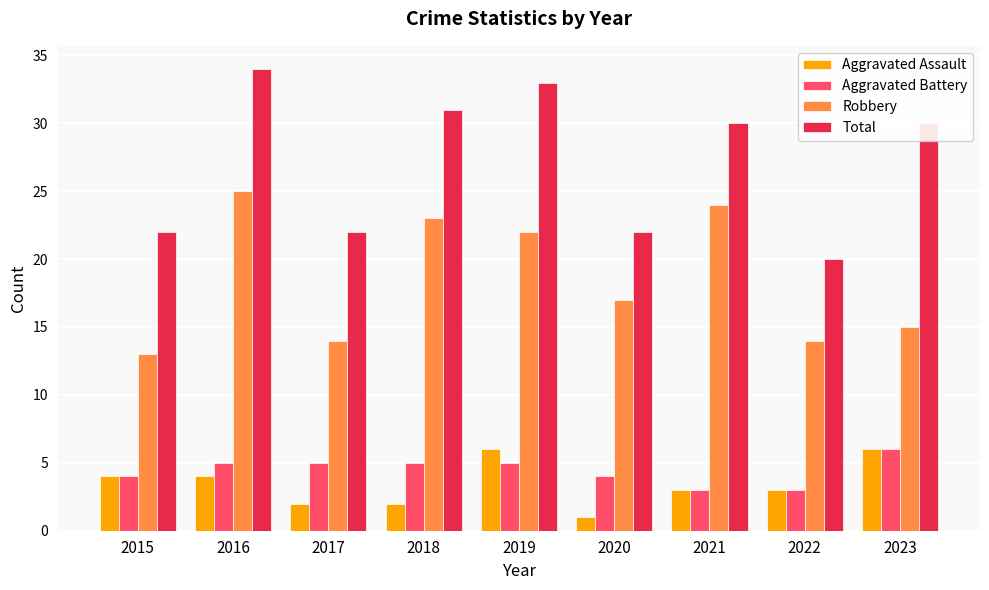

Which series changed the most between 2015 and 2019?

Total